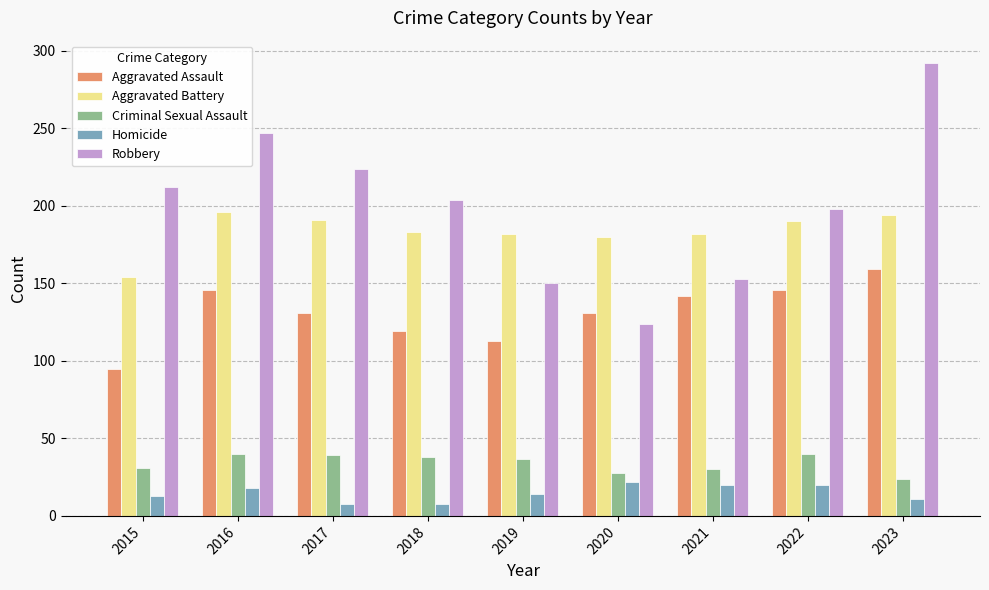

What value does the Aggravated Assault series have at 2018?

119